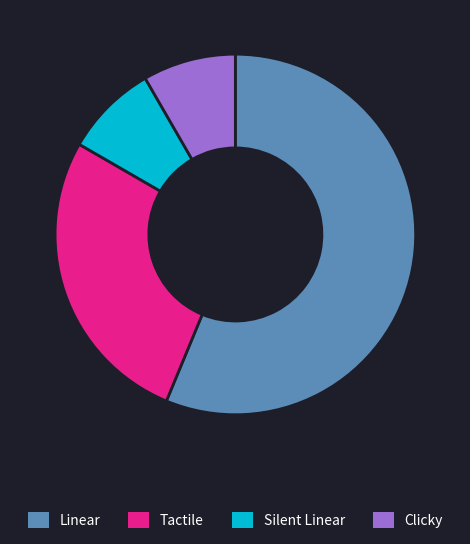

What is the largest slice in the pie chart?

Linear